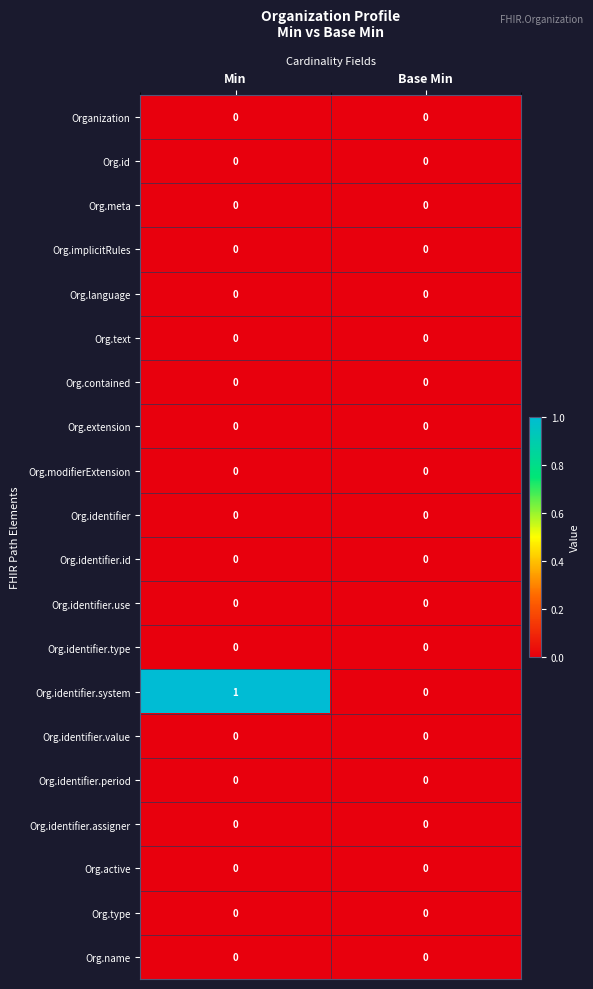

Which series has the largest total across all categories?

Org.identifier.system